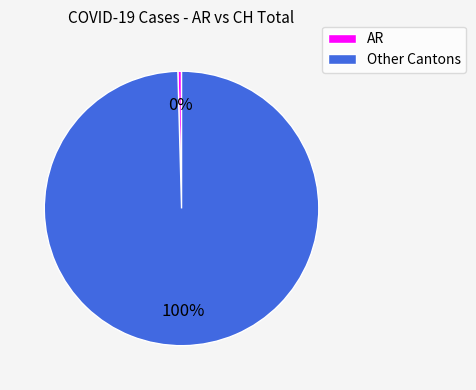

Does any single category account for the majority?

Yes